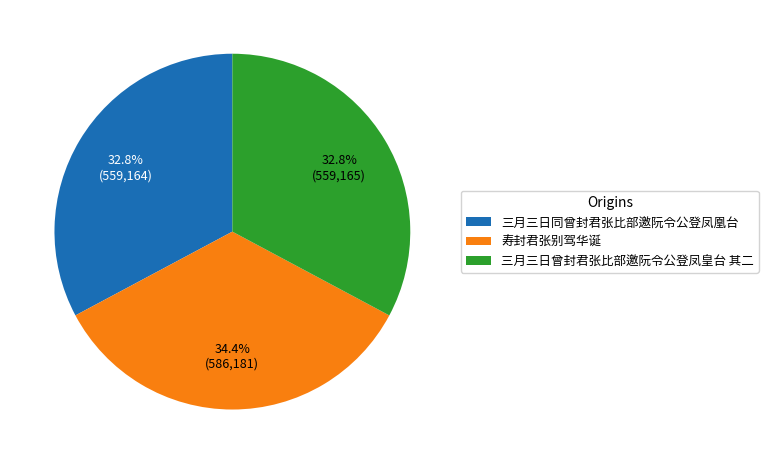

The 三月三日曾封君张比部邀阮令公登凤皇台 其二 slice represents 33% of the pie. True or false?

True